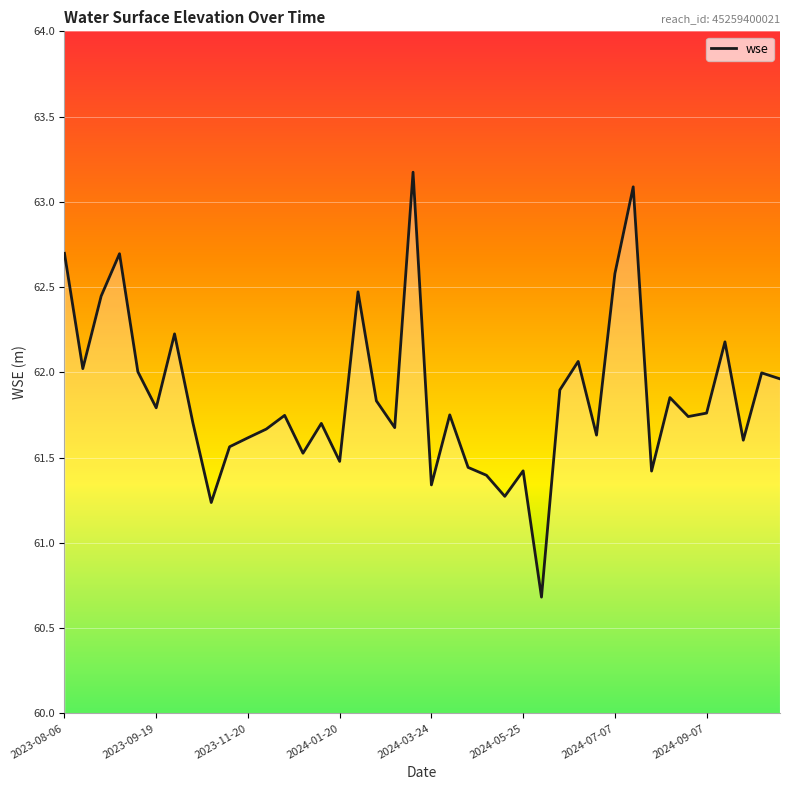

What is the maximum value shown in the chart?

63.2